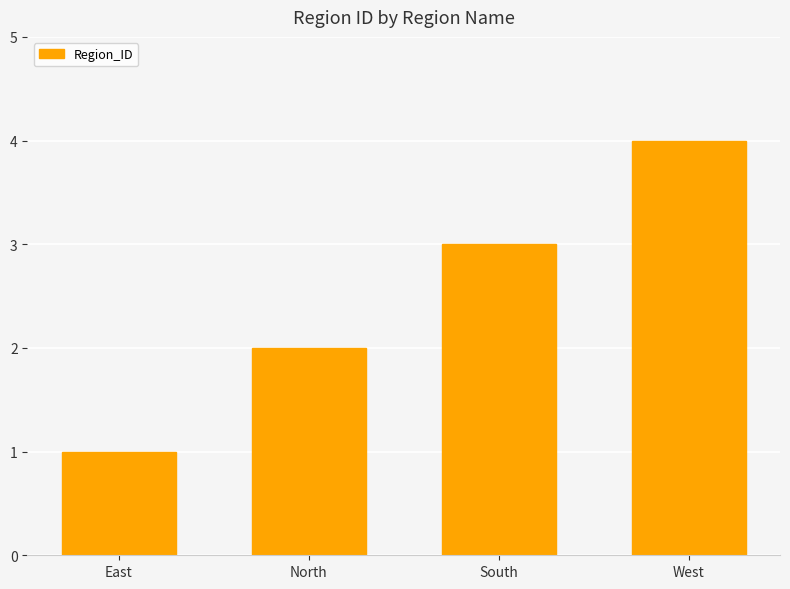

What is the difference between the maximum and minimum values?

3